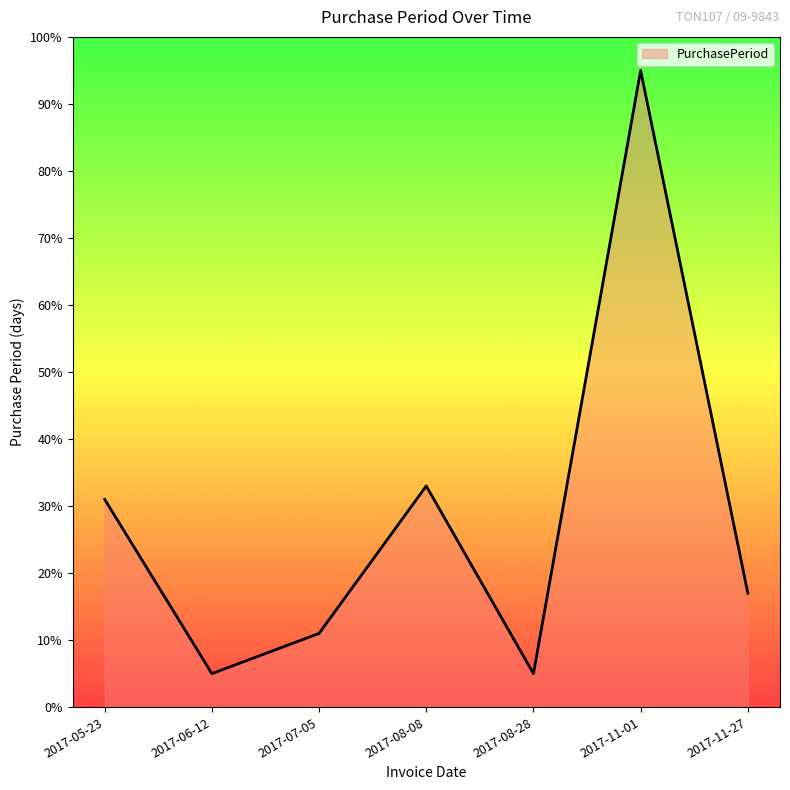

What position from the left is 2017-07-05?

3